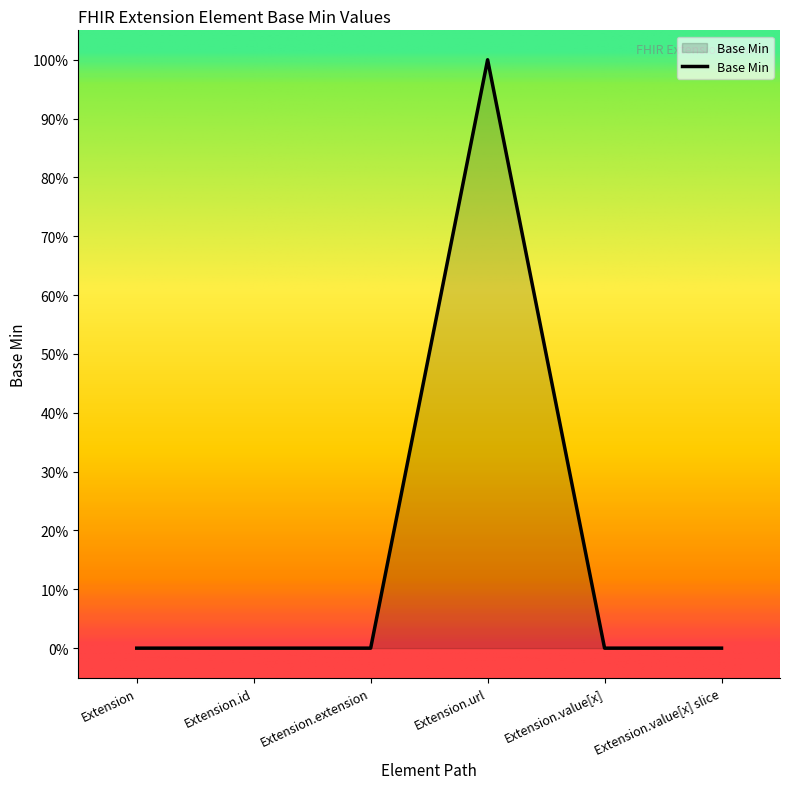

What is the sum of all values?

1